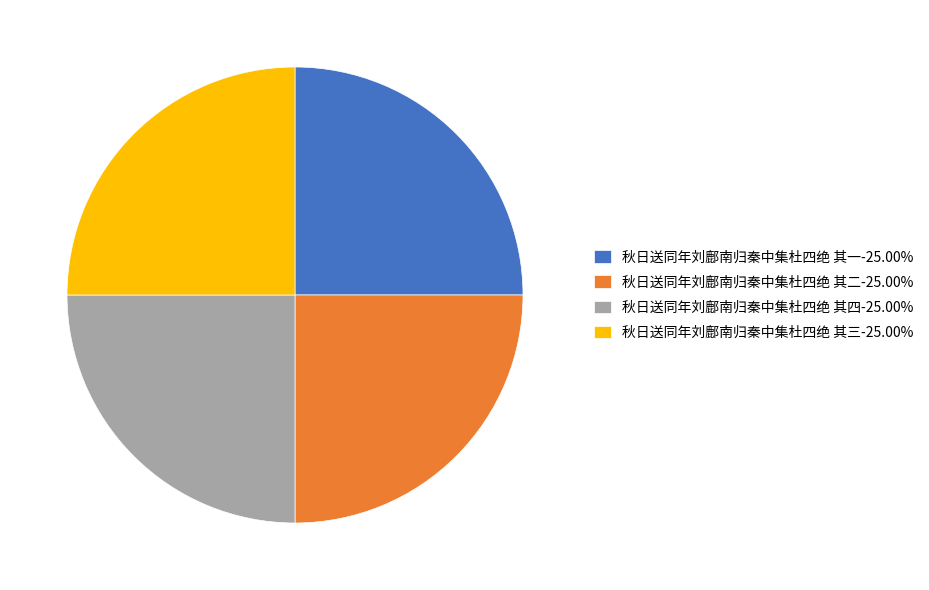

Approximately how many times larger is the value at 秋日送同年刘鄜南归秦中集杜四绝 其三 compared to 秋日送同年刘鄜南归秦中集杜四绝 其四?

1.0